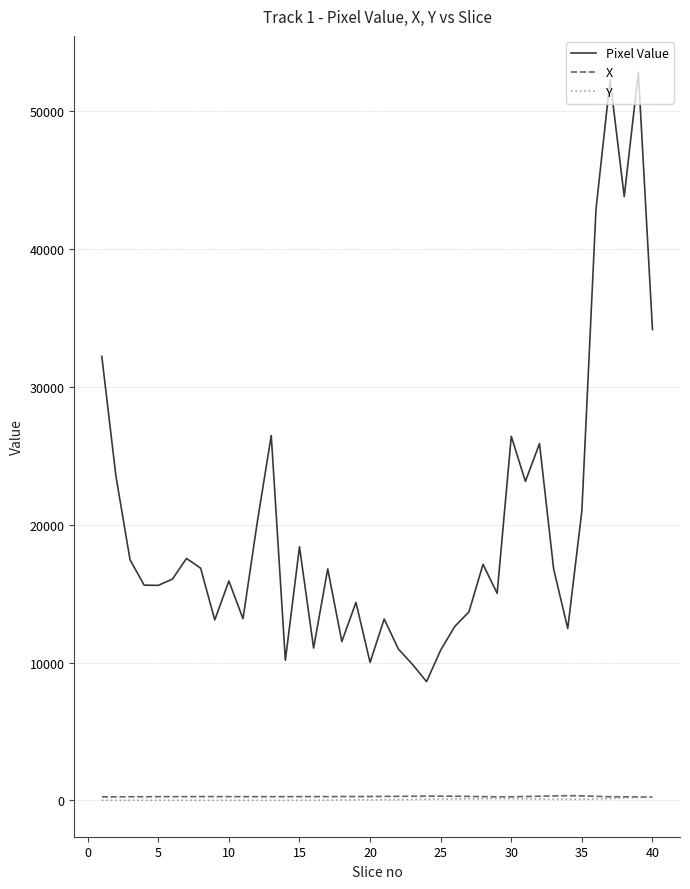

Which series has the largest range (max minus min)?

Pixel Value